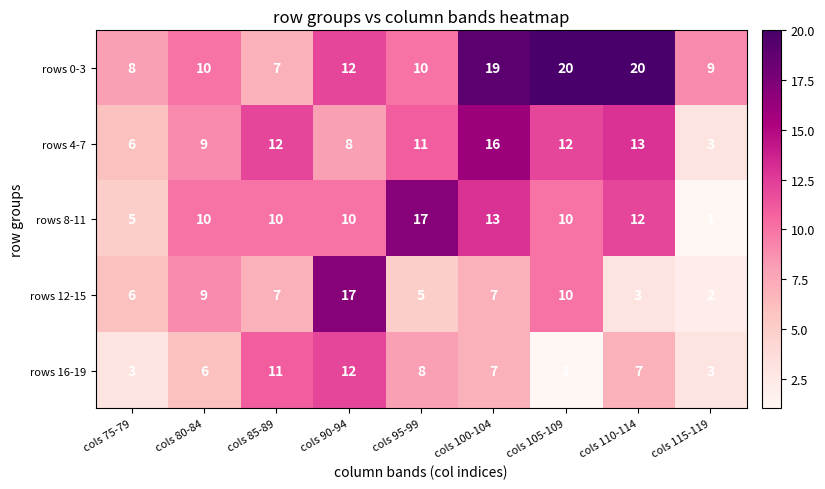

What is the difference between the maximum and second lowest values in the rows 4-7 series?

10